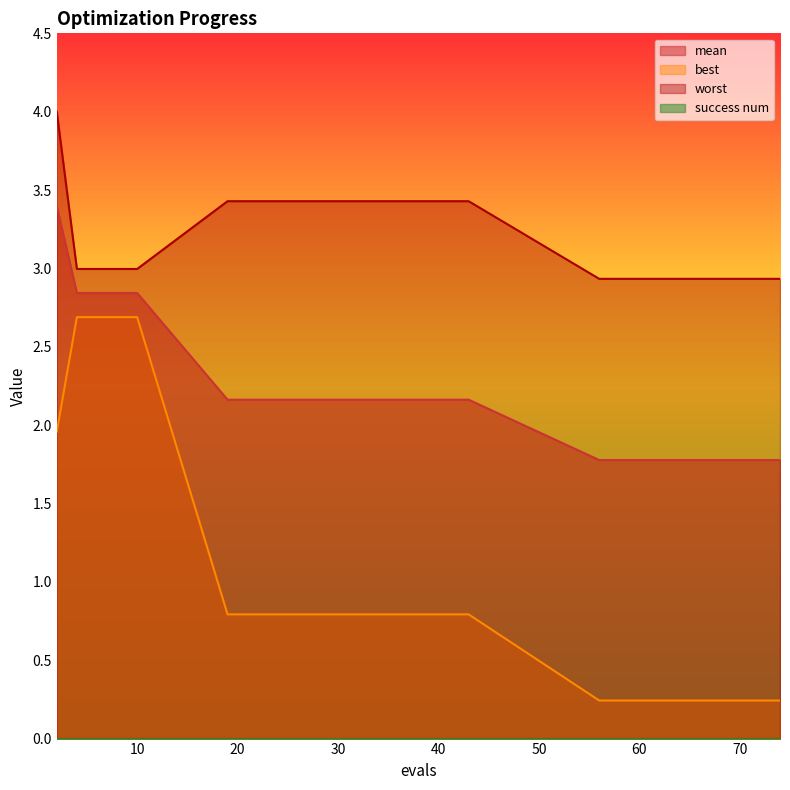

What is the total value across all series at 25?

6.4